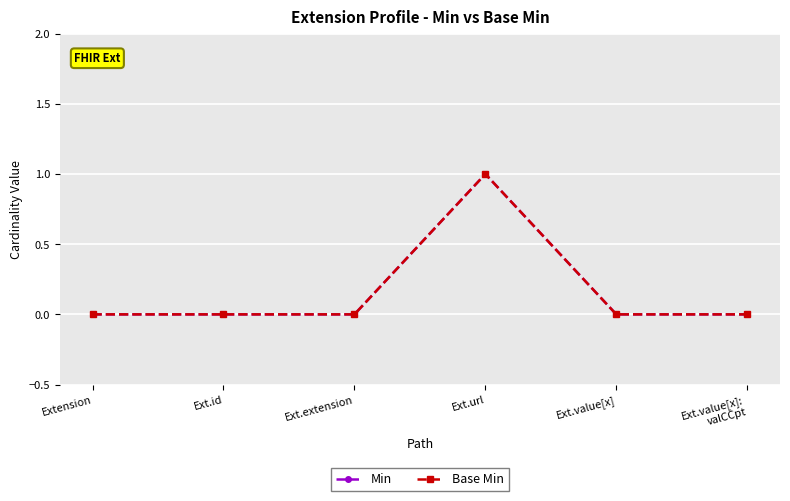

What is the maximum value for Min?

1